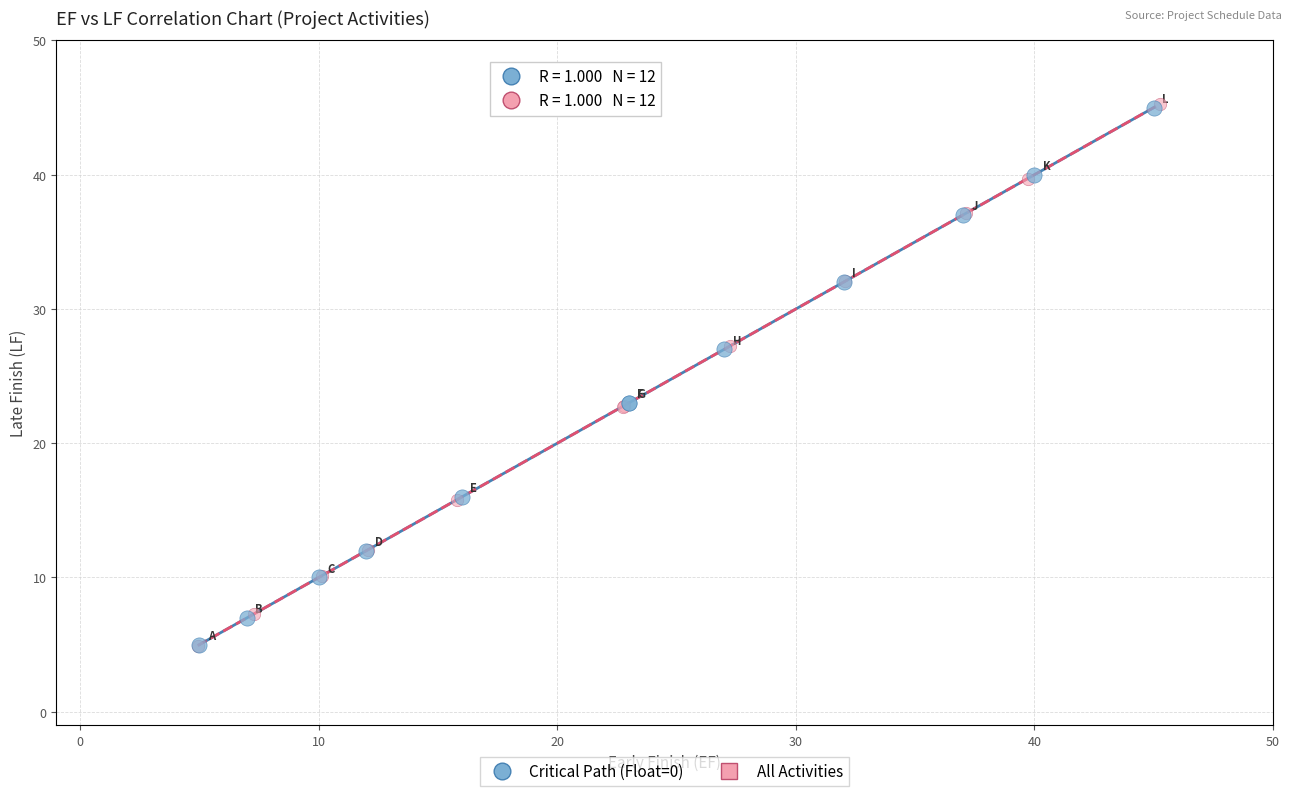

Which series has the largest Y range (max minus min)?

All Activities